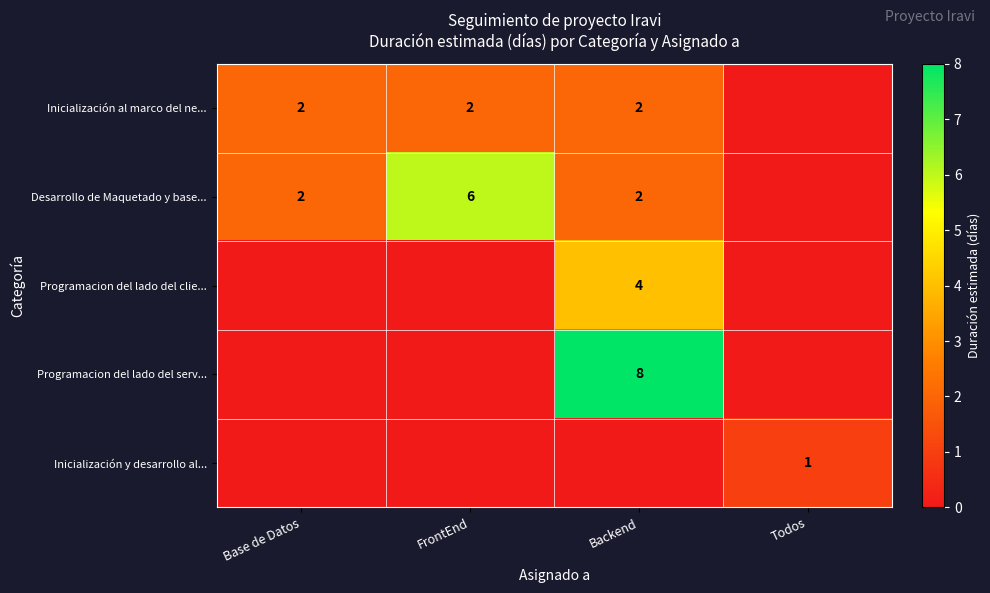

Is it true that Inicialización al marco del ne... equals 3 at FrontEnd?

False